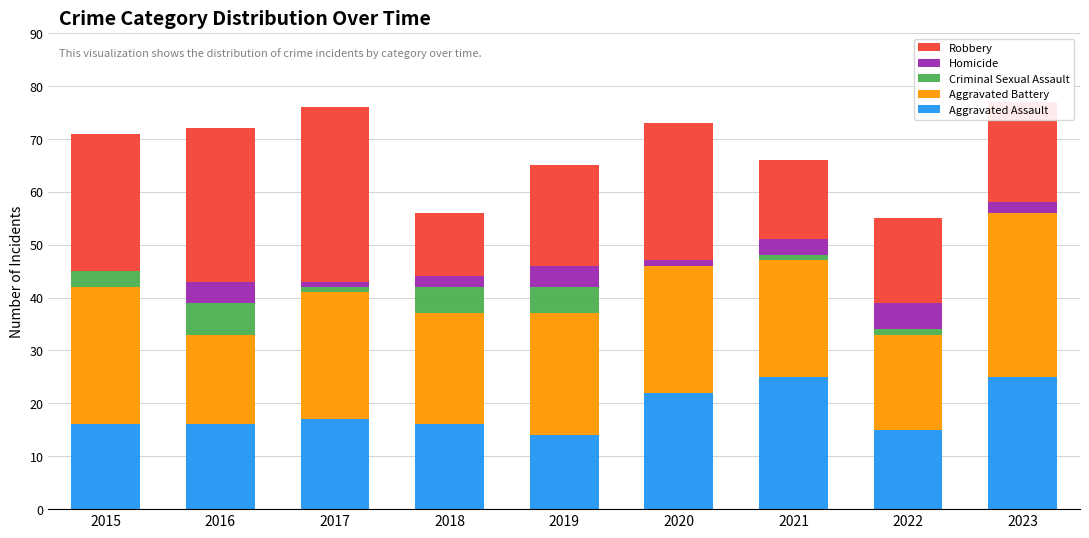

Read the Aggravated Assault value at 2016, to the nearest 10.

20